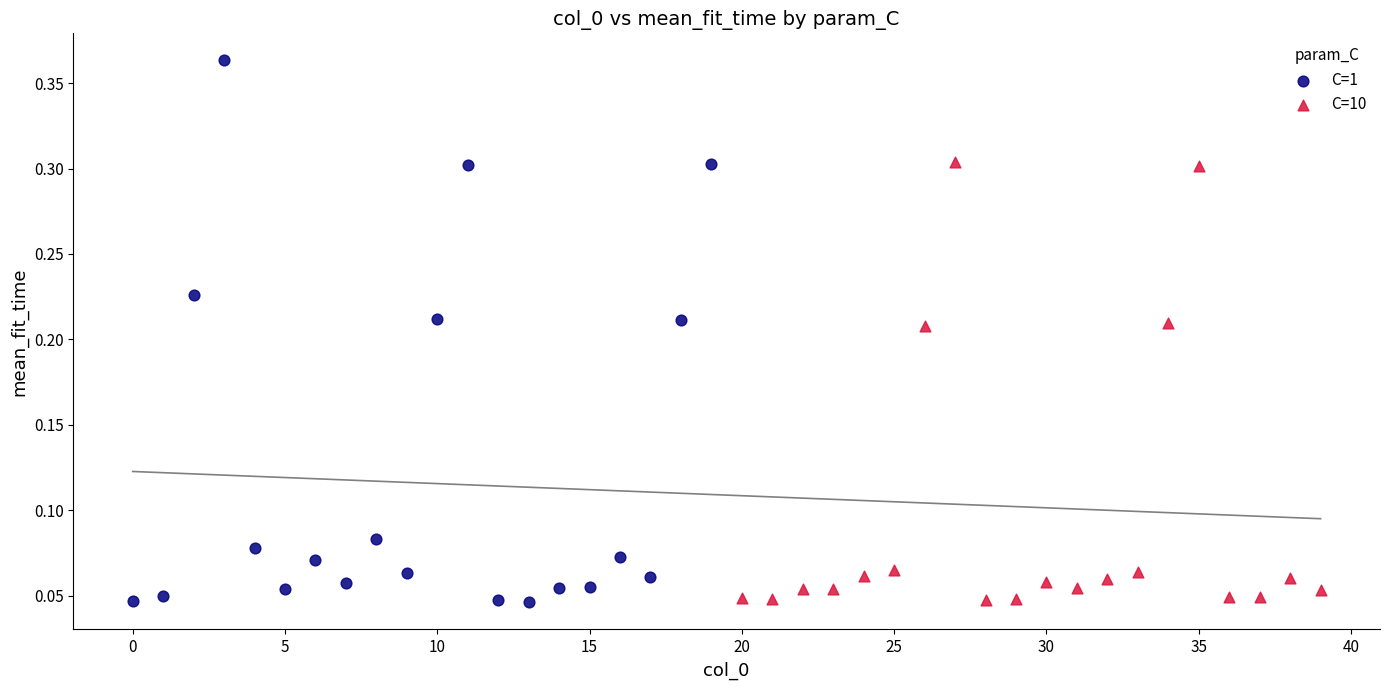

Which series has the largest Y range (max minus min)?

C=1